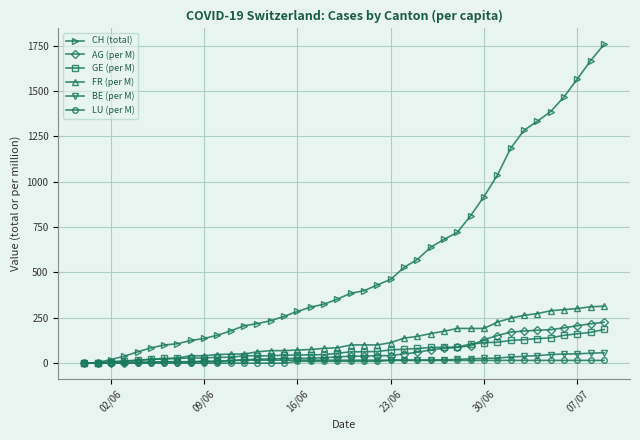

Which series has the largest total across all categories?

CH (total)